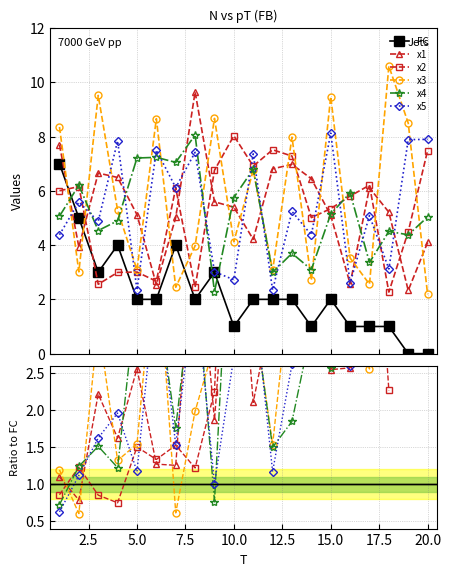

The value of FC at 1 is 10.8. True or false?

False